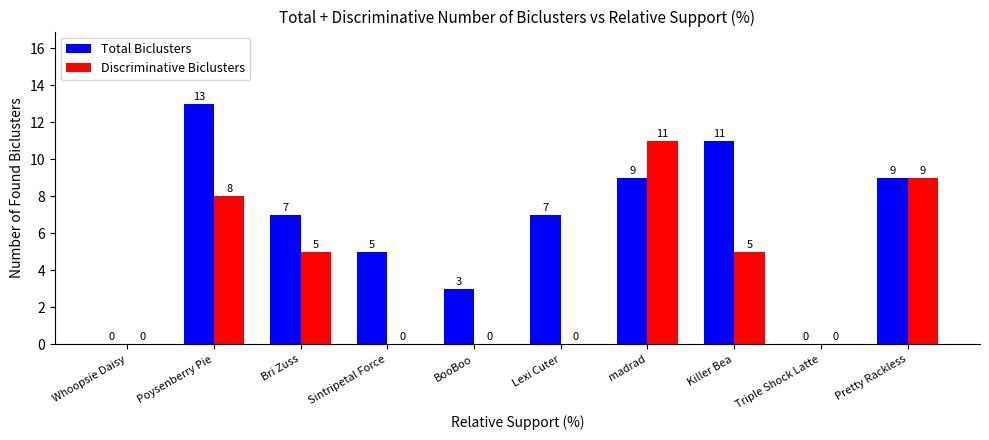

Is it true that Total Biclusters equals 3 at BooBoo?

True